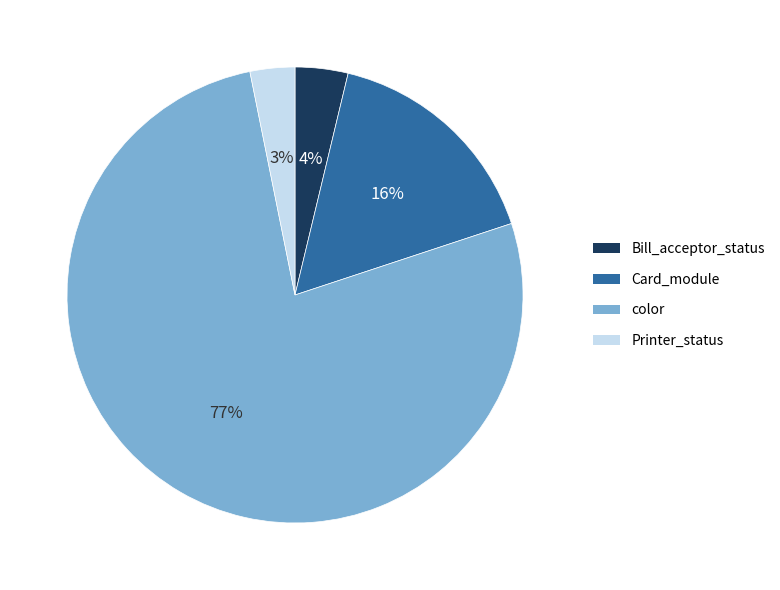

To the nearest percent, what percentage of the pie is Printer_status?

3%